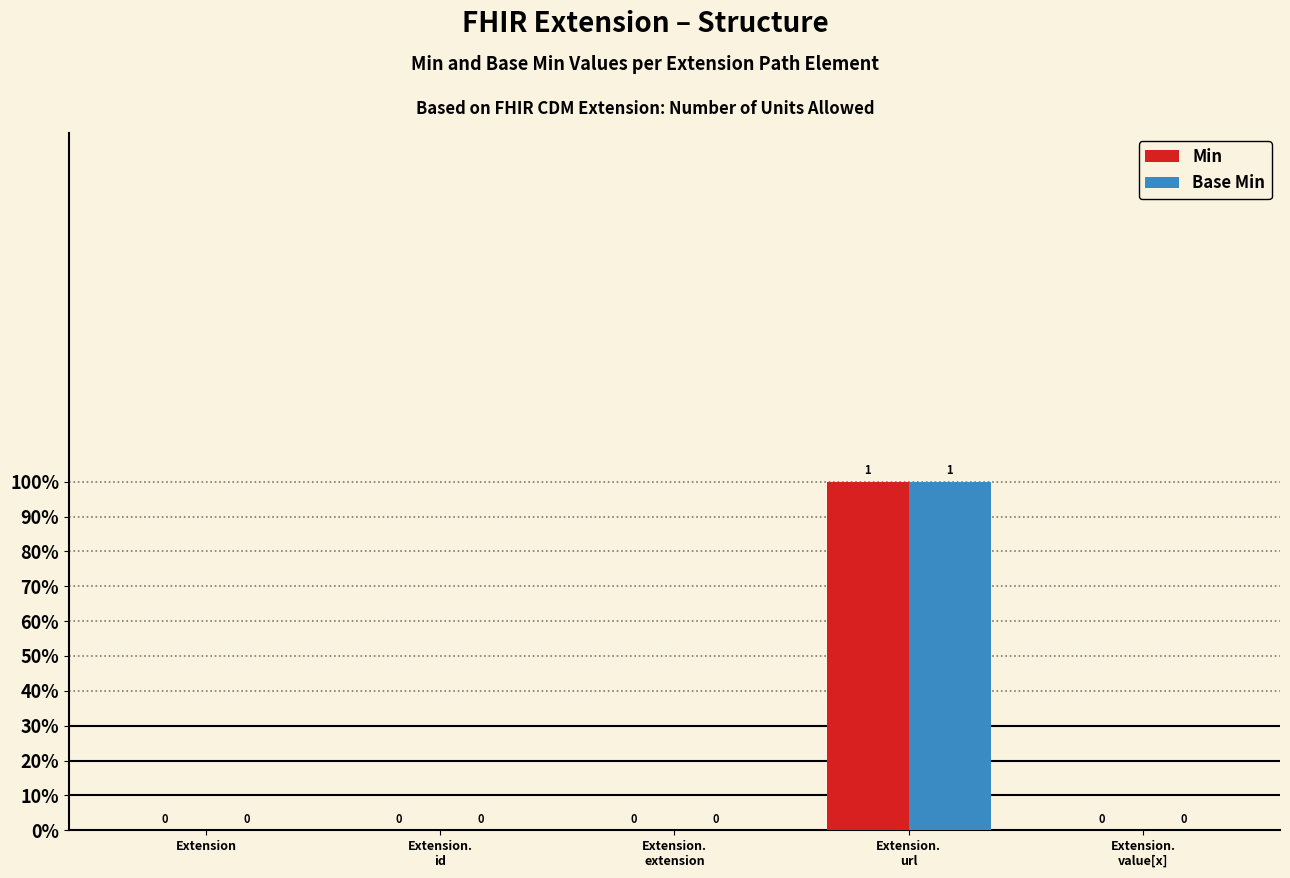

Are the bars grouped side by side (vs. stacked)?

Yes